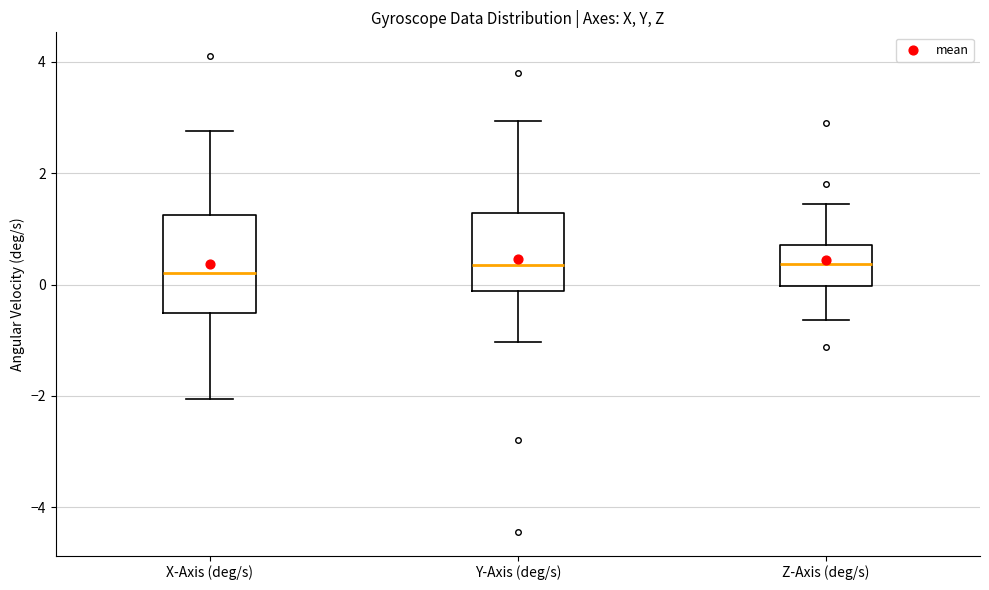

Where does the median line of the box for X-Axis (deg/s) sit on the y-axis? The values are not printed on the chart, so give them approximately, as read against the axis.

0.2